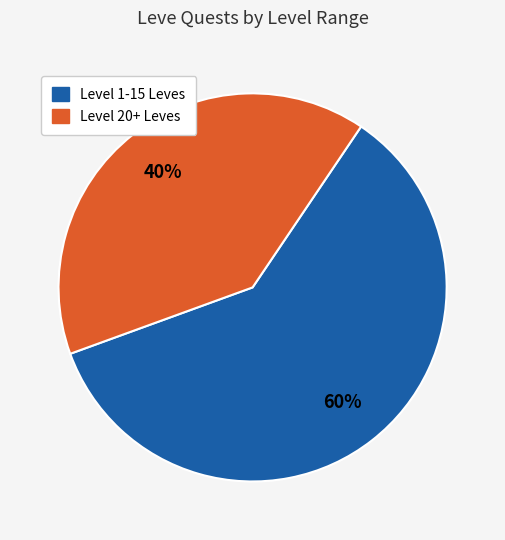

To the nearest percent, what is the average slice percentage?

50%